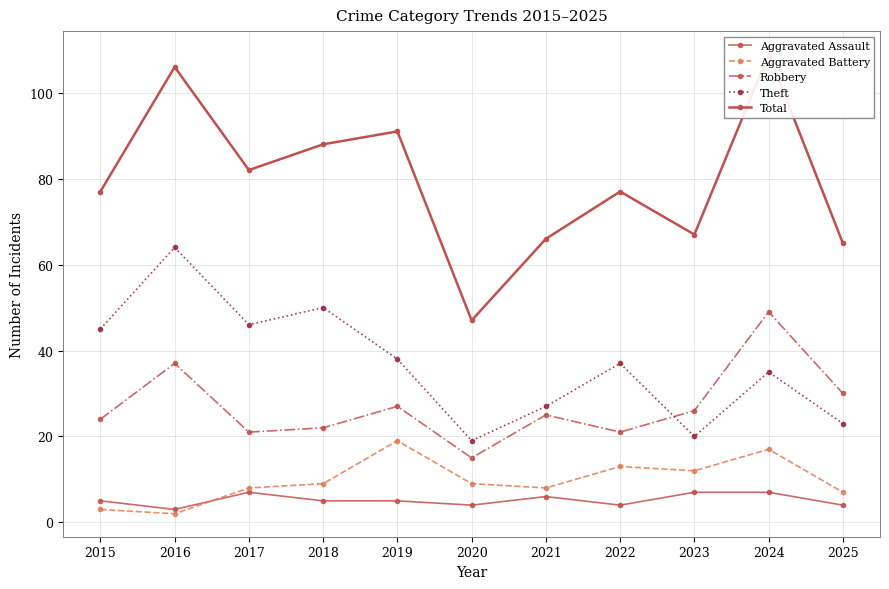

What is the difference between the maximum and second lowest values in the Aggravated Battery series?

16